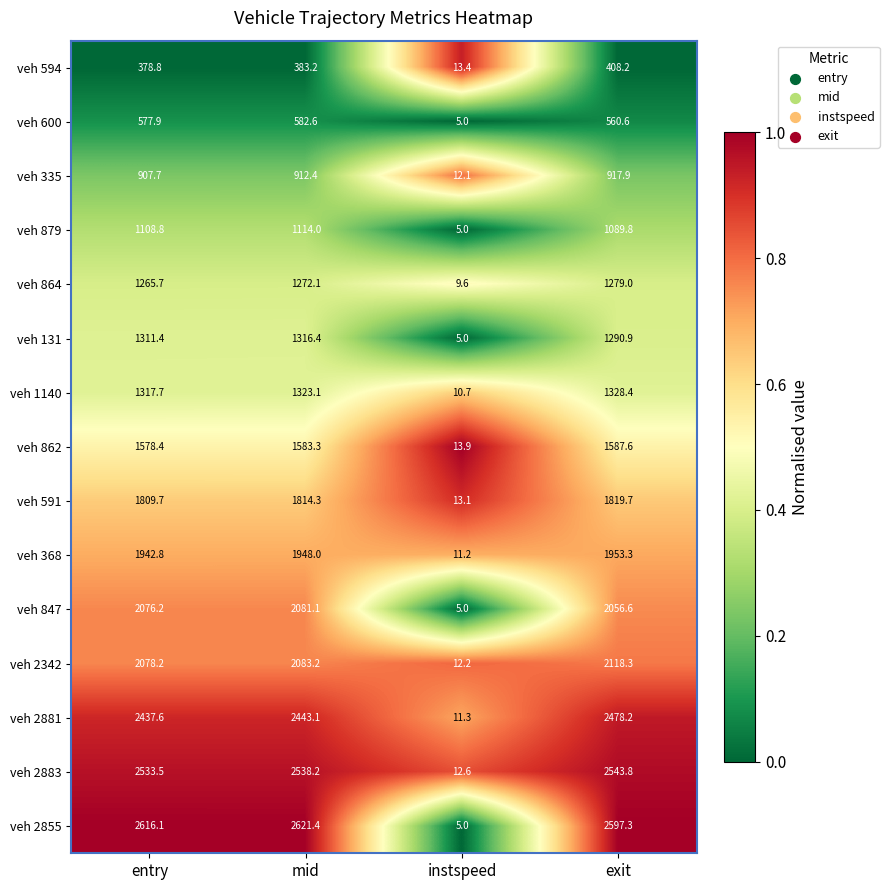

What is the greatest value displayed?

2621.4